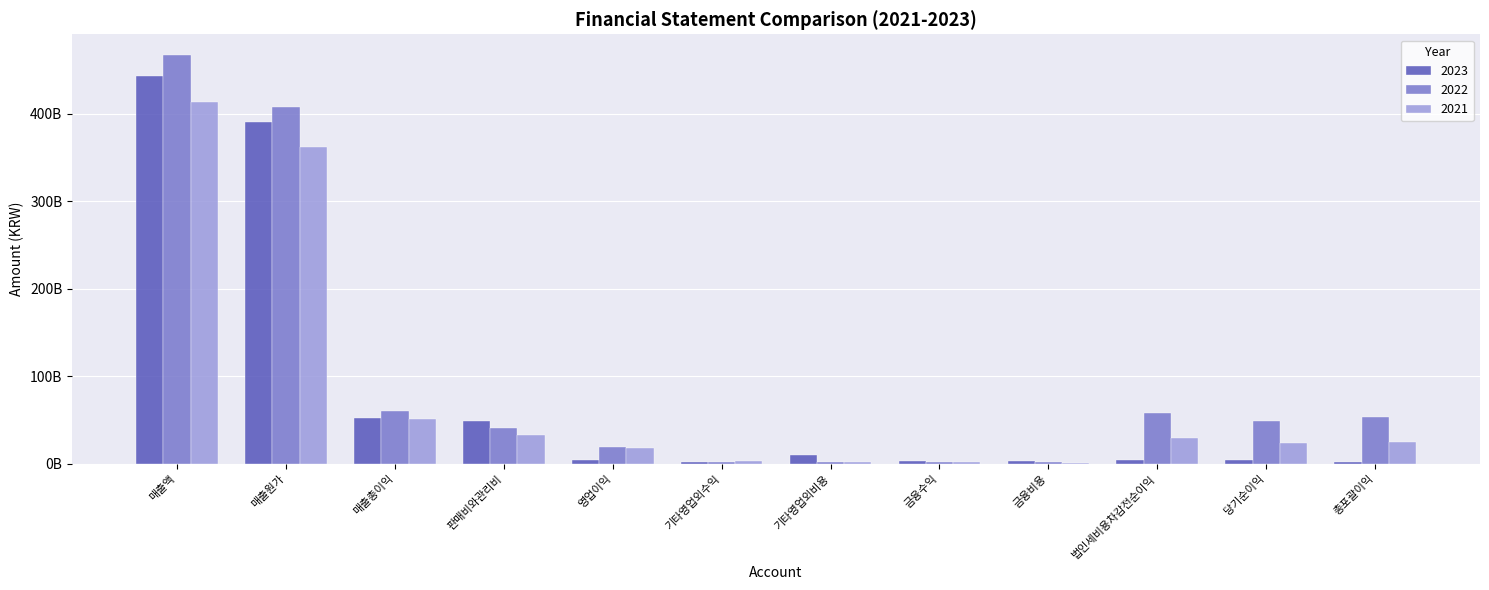

At which label does 2021 first exceed 24689573000?

매출액